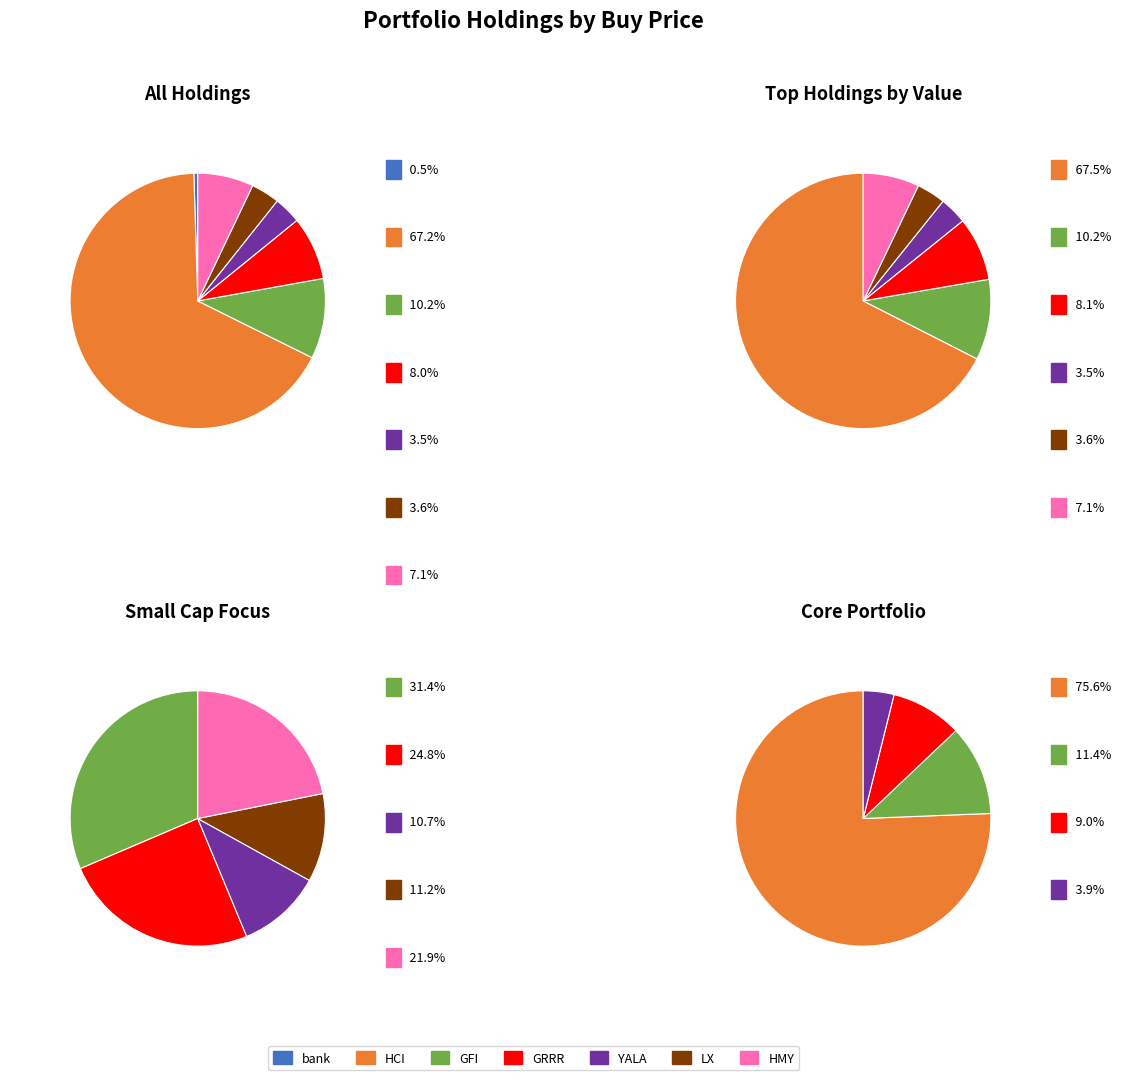

What is the majority slice?

HCI